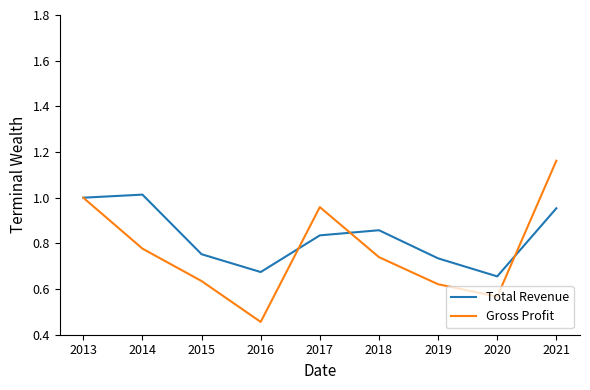

At which category does the chart reach its minimum across all series?

2016